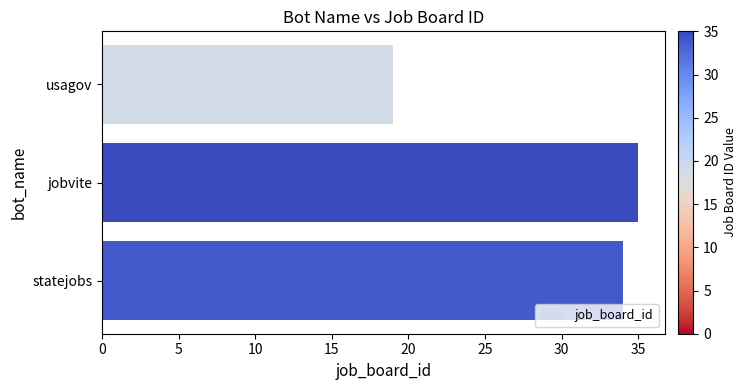

The value at jobvite is 62. True or false?

False